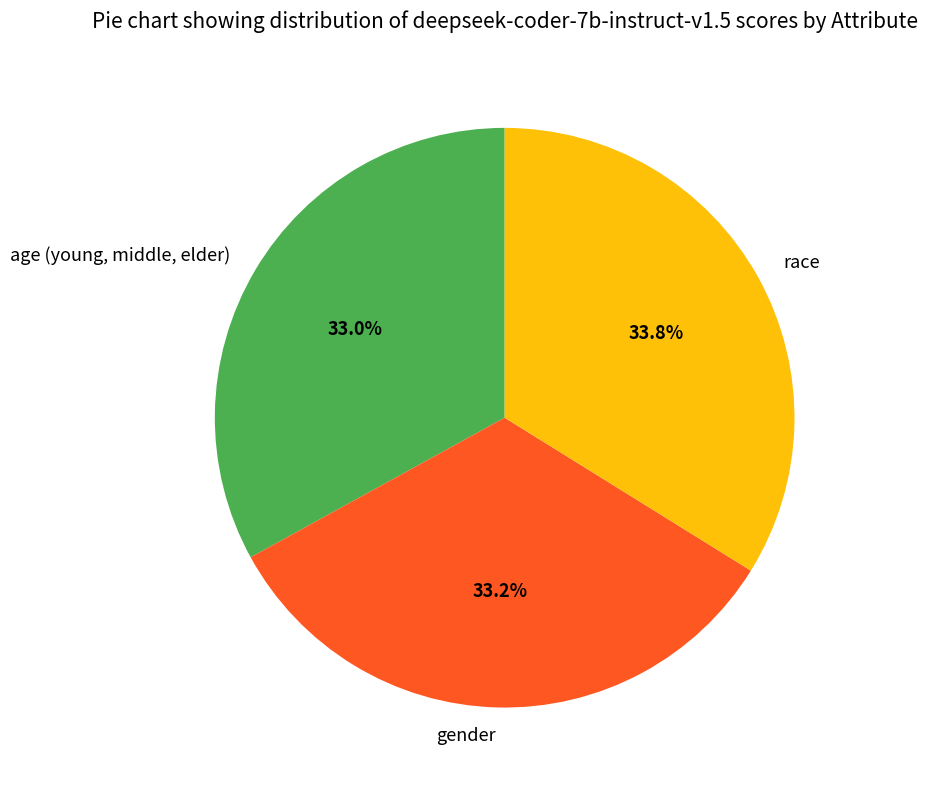

To the nearest percent, what portion does race represent?

34%